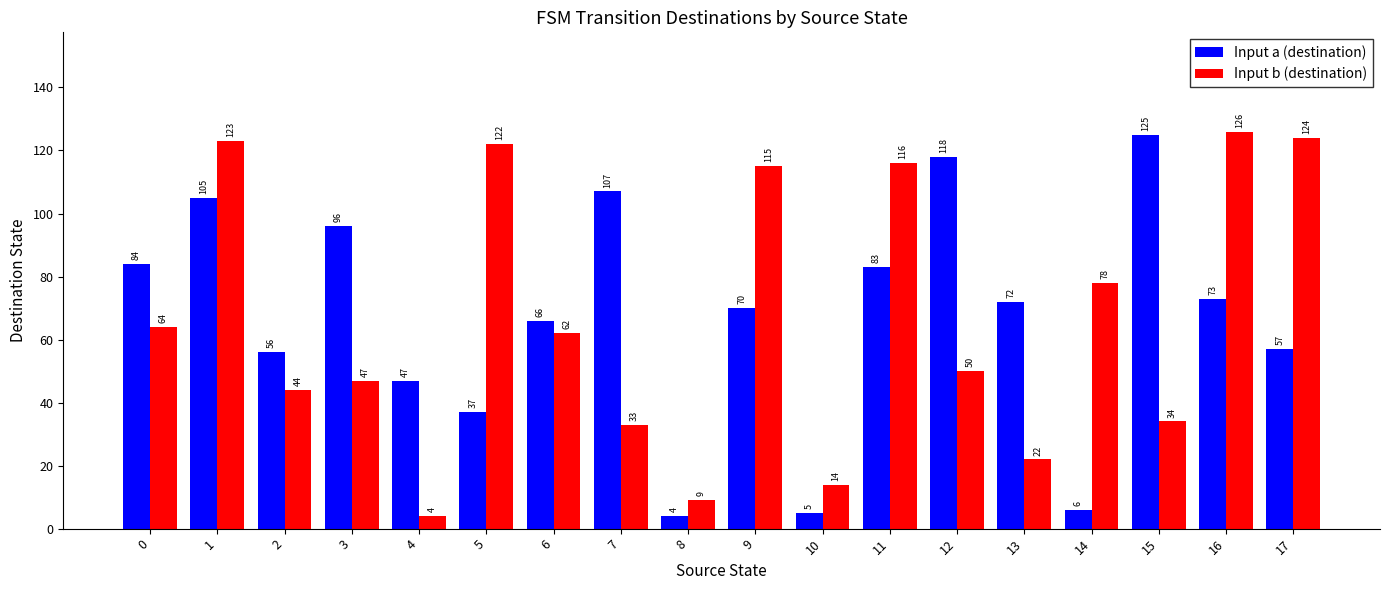

Reading left to right, what are all the values shown in this chart?

Input a (destination): 0=84	1=105	2=56	3=96	4=47	5=37	6=66	7=107	8=4	9=70	10=5	11=83	12=118	13=72	14=6	15=125	16=73	17=57
Input b (destination): 0=64	1=123	2=44	3=47	4=4	5=122	6=62	7=33	8=9	9=115	10=14	11=116	12=50	13=22	14=78	15=34	16=126	17=124